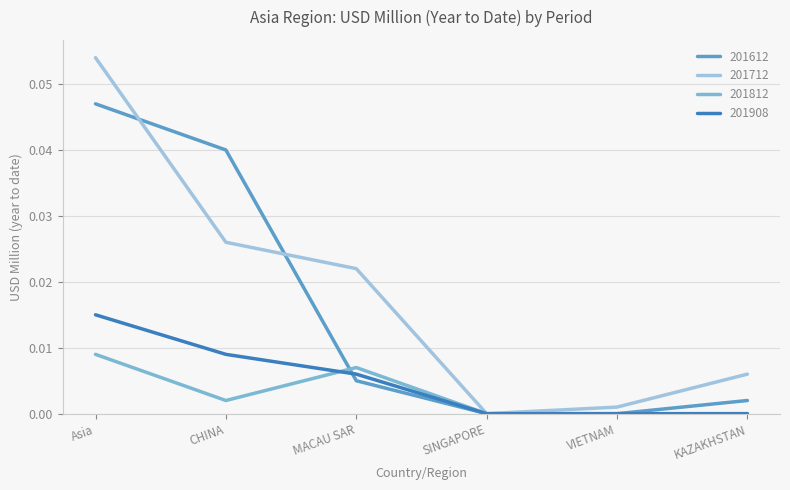

Which series changed the most between SINGAPORE and KAZAKHSTAN?

201712